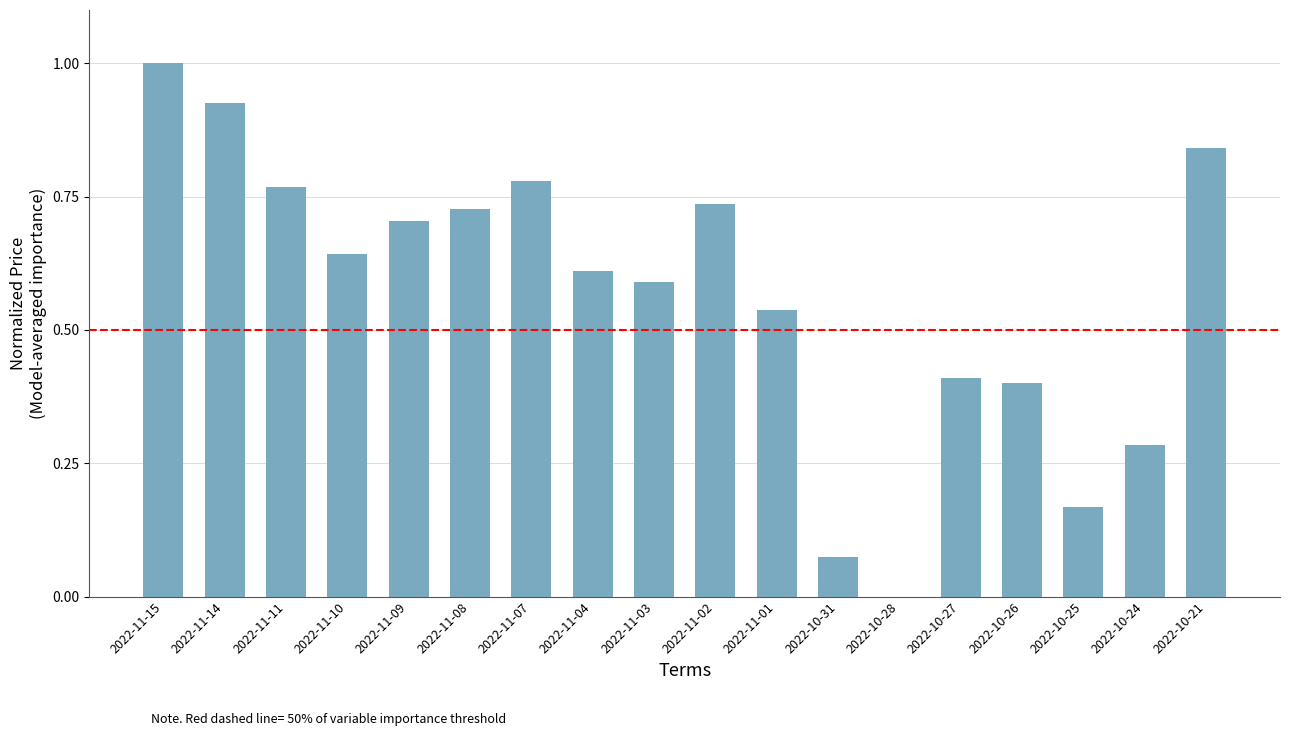

Between 2022-10-26 and 2022-10-31, which is larger?

2022-10-26